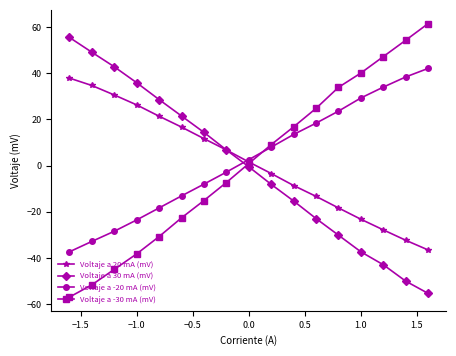

How many intersections are there between Voltaje a -30 mA (mV) and Voltaje a 30 mA (mV)?

1